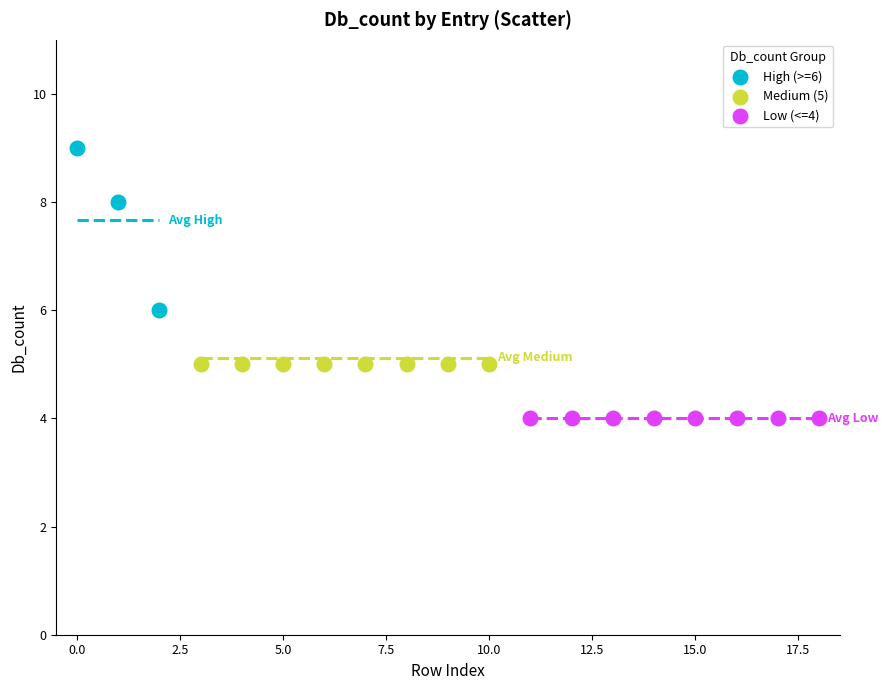

Which series reaches the minimum Y coordinate?

Low (<=4)